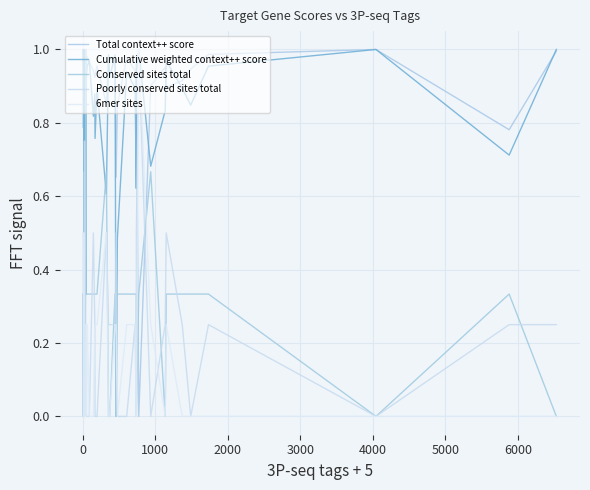

Which series has the largest total across all categories?

Total context++ score